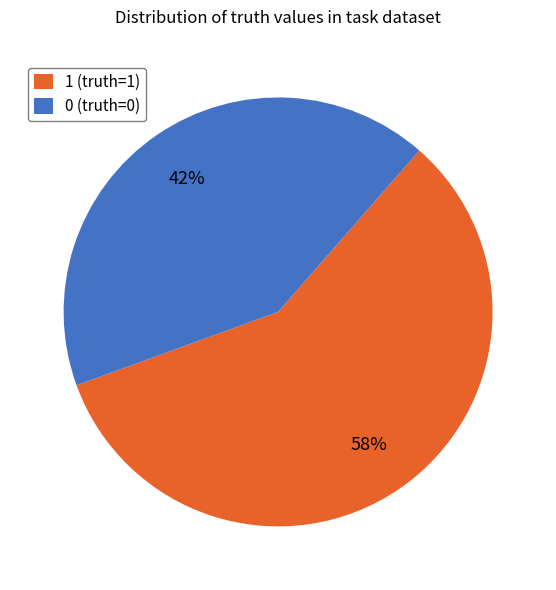

Is it true that 1 is 68% of the pie?

False